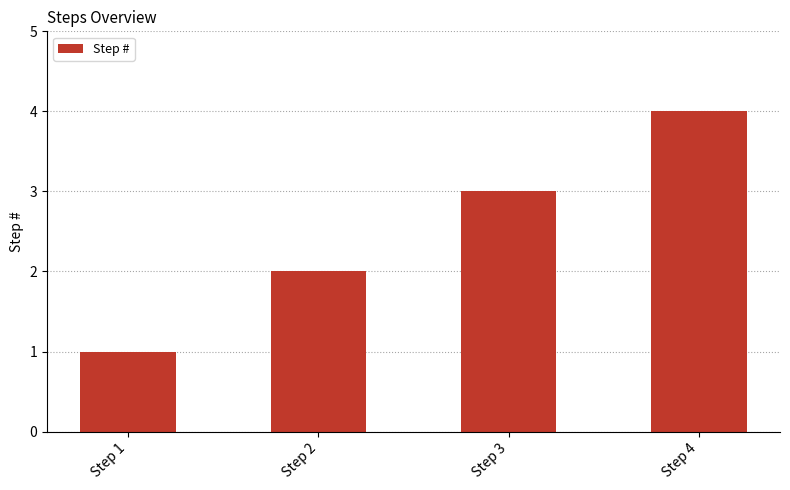

What is the difference between the maximum and minimum values?

3